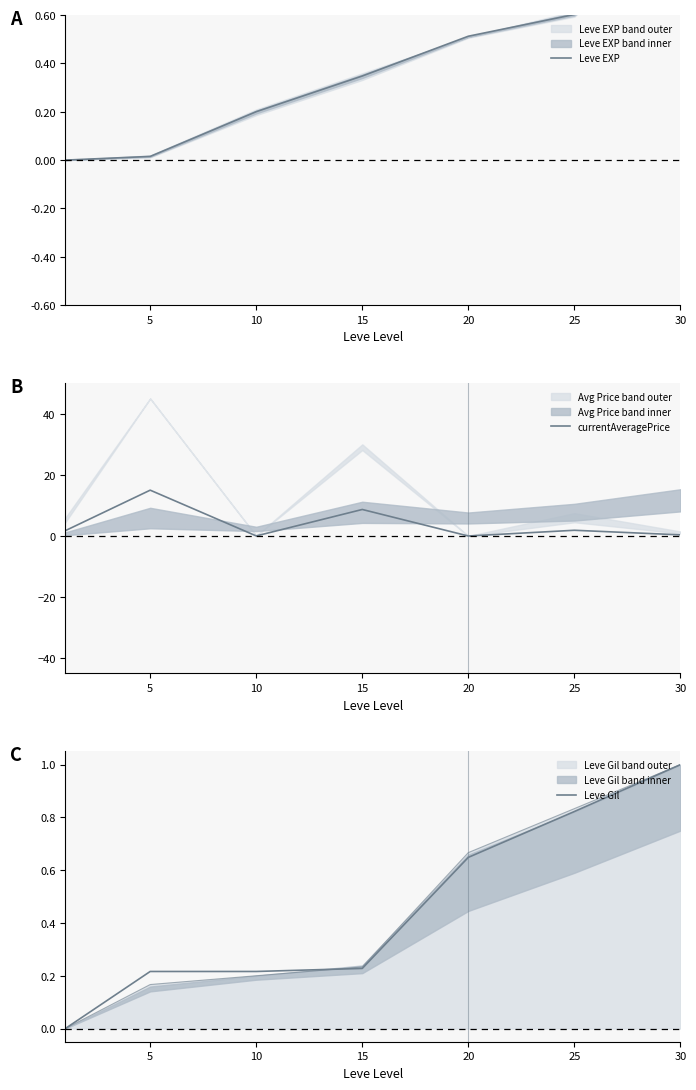

Is the value of Leve EXP at 30 greater than the value of Leve Gil at 15?

Yes